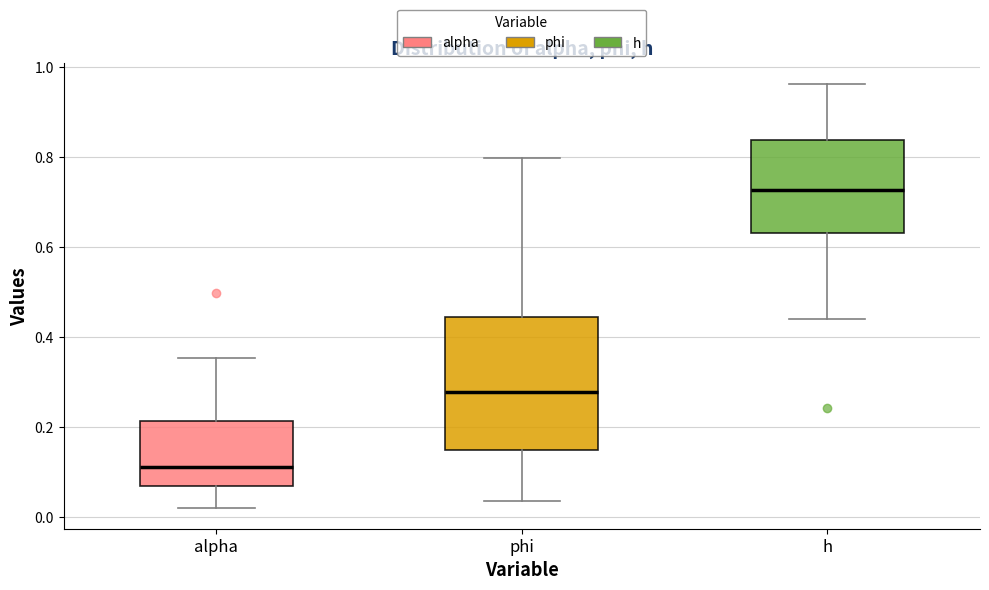

Reading left to right, transcribe this box plot: for each box, give where its median line is, the range the box spans, and where its two whiskers end, as read against the y-axis. The values are not printed on the chart, so give them approximately, as read against the axis.

alpha: median 0.12, box 0.06 to 0.22, whiskers 0.02 to 0.36
phi: median 0.28, box 0.14 to 0.44, whiskers 0.04 to 0.80
h: median 0.72, box 0.64 to 0.84, whiskers 0.44 to 0.96